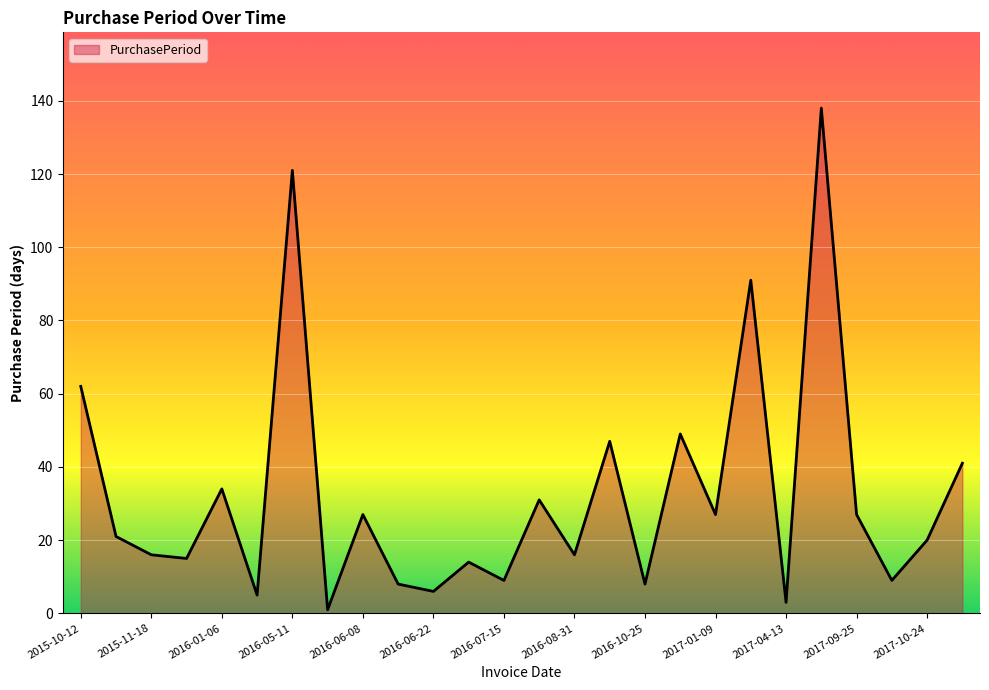

What is the minimum value shown in the chart?

1